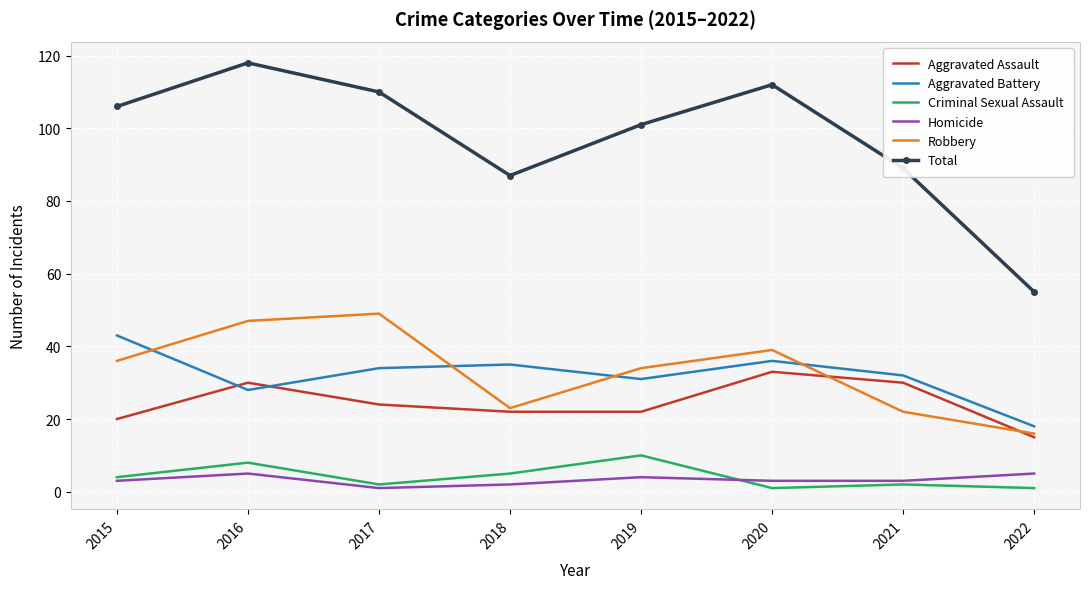

Is the value of Aggravated Battery at 2020 greater than the value of Total at 2017?

No